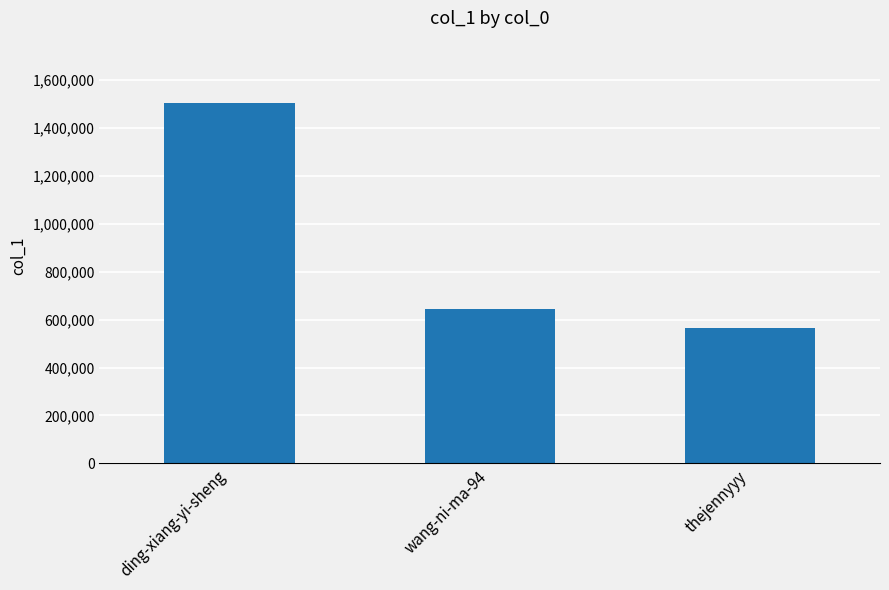

What is the ratio of the value at thejennyyy to the value at ding-xiang-yi-sheng?

0.4